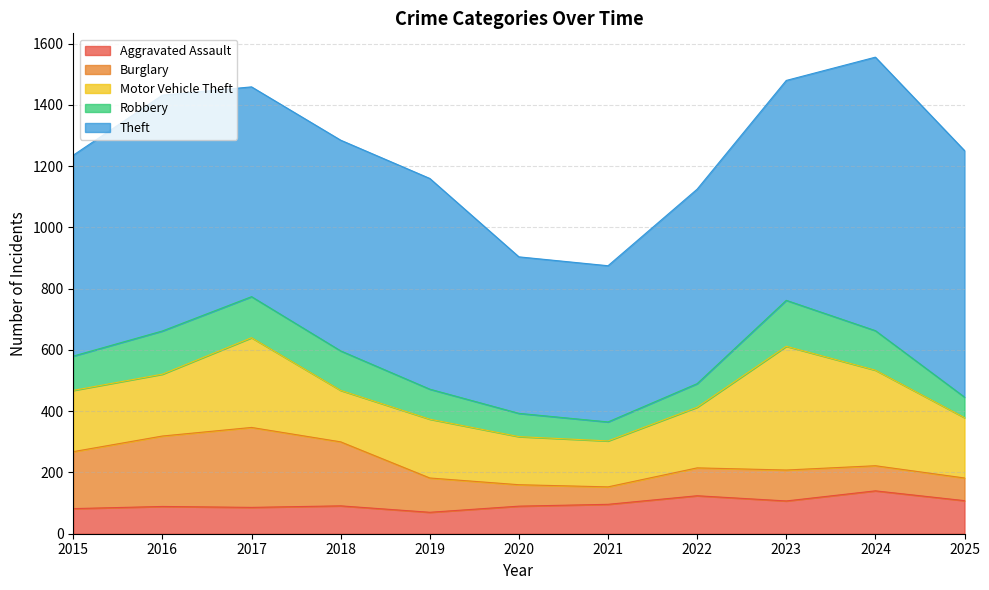

At which category is the sum across all series the highest?

2024